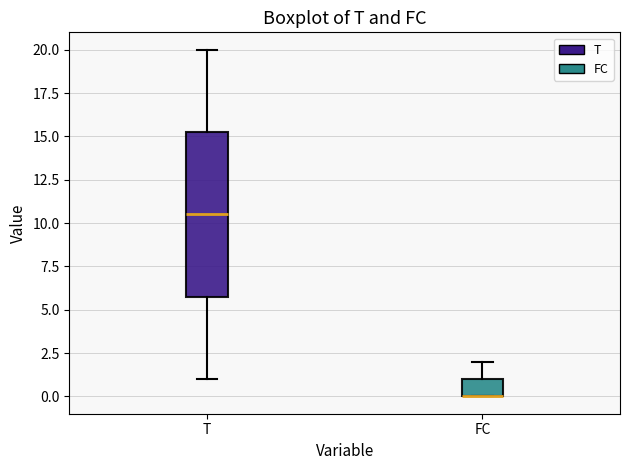

Where is the lower edge of the box for FC on the y-axis? The values are not printed on the chart, so give them approximately, as read against the axis.

0.0